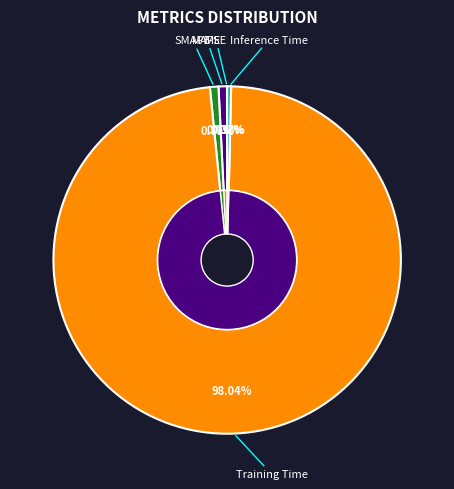

Rank the categories by value from lowest to highest.

MSE, Inference Time, MAPE, SMAPE, Training Time